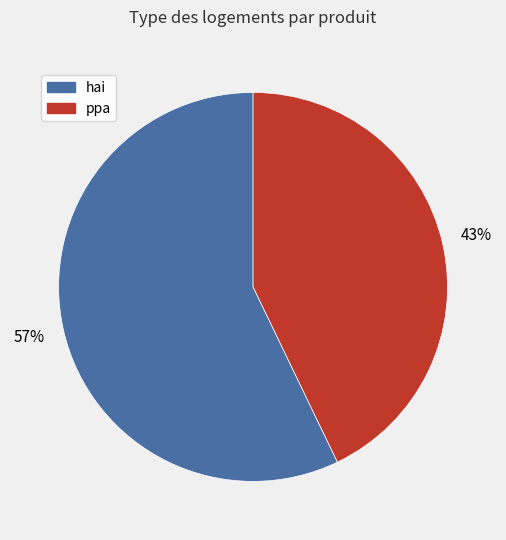

Do ppa and hai together represent more than half of the pie?

Yes